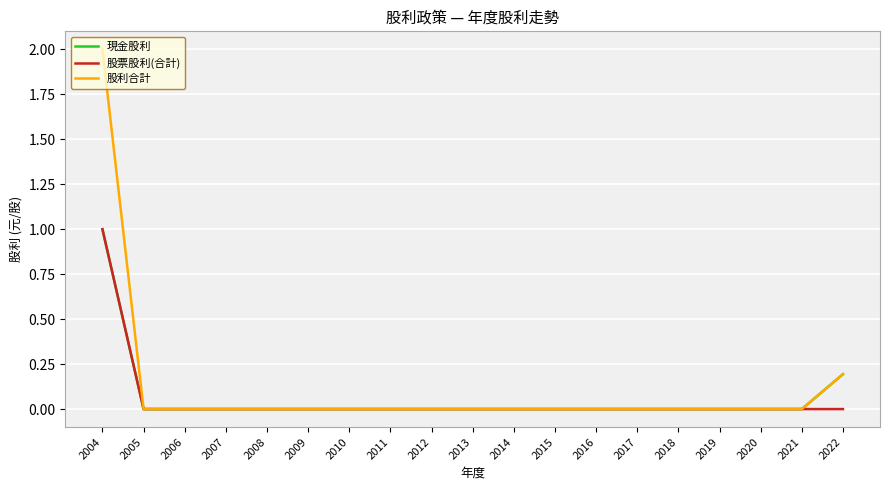

What are all the series names shown in the legend?

現金股利, 股票股利(合計), 股利合計